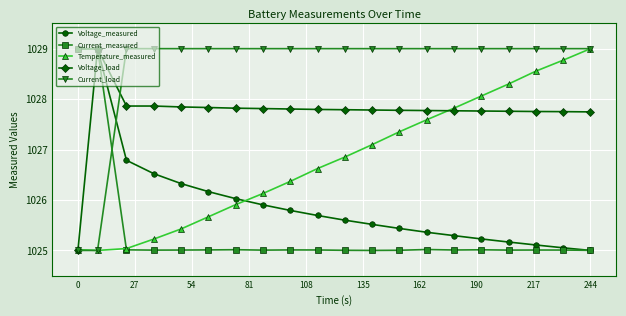

What is the value of the Voltage_measured point at the 2nd from the left?

1029.0